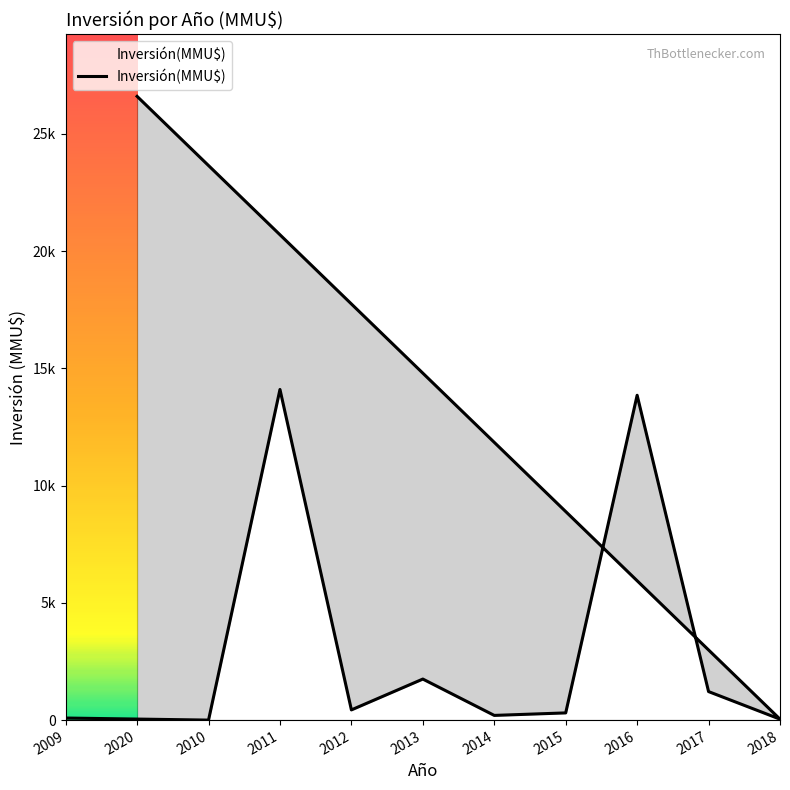

Which label corresponds to the largest value in the chart?

2020